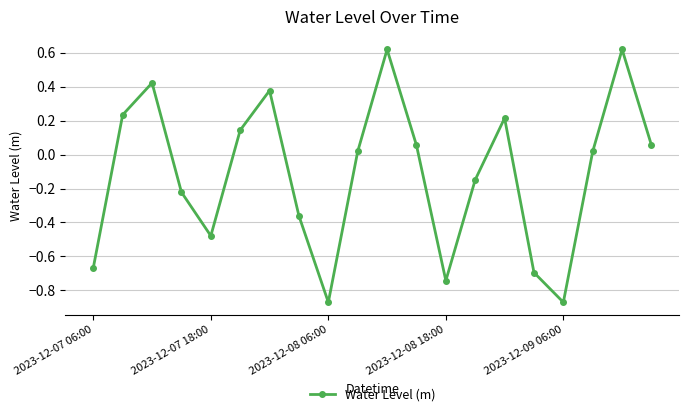

How many interior local peaks (higher than both neighbors) does the data have?

5